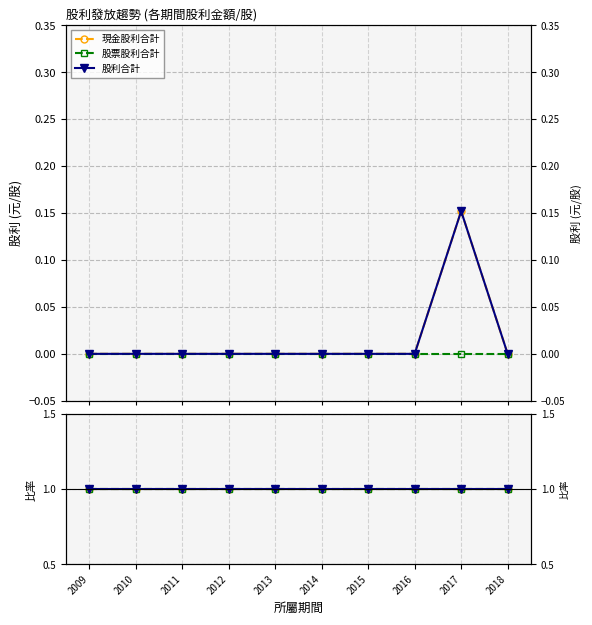

Rank the categories by 股利合計 value from lowest to highest.

2009, 2010, 2011, 2012, 2013, 2014, 2015, 2016, 2018, 2017